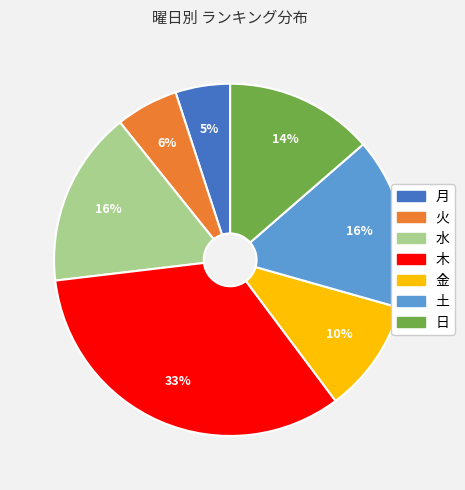

Do 水 and 金 together represent more than half of the pie?

No